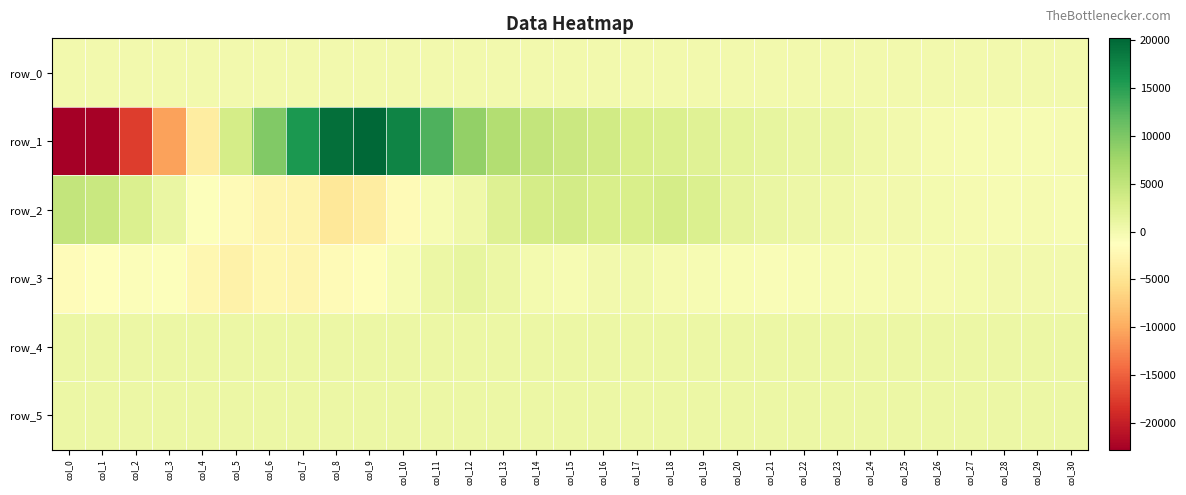

At how many categories does at least one series exceed 13940?

4